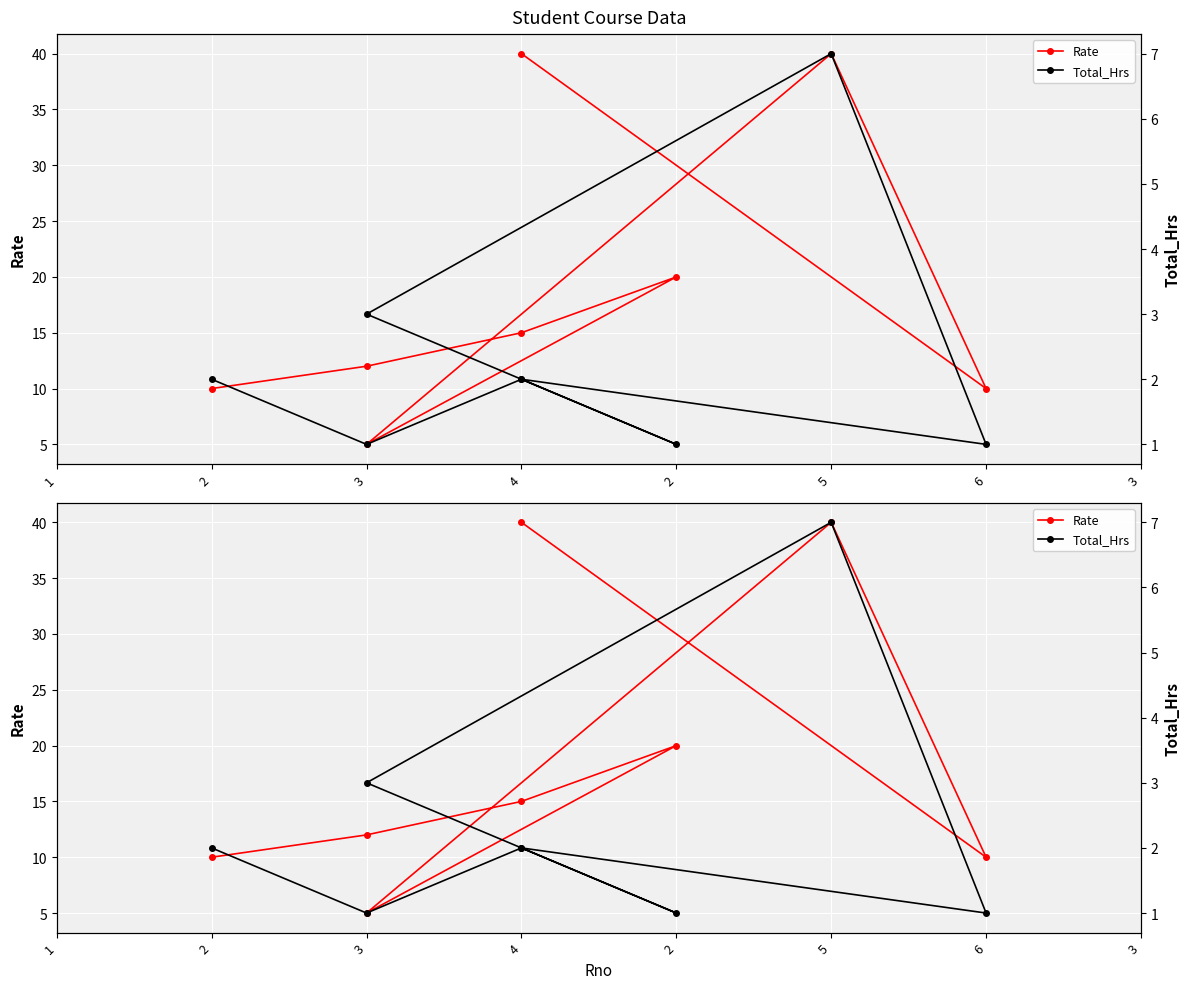

How many values in the Total_Hrs series exceed 2?

2